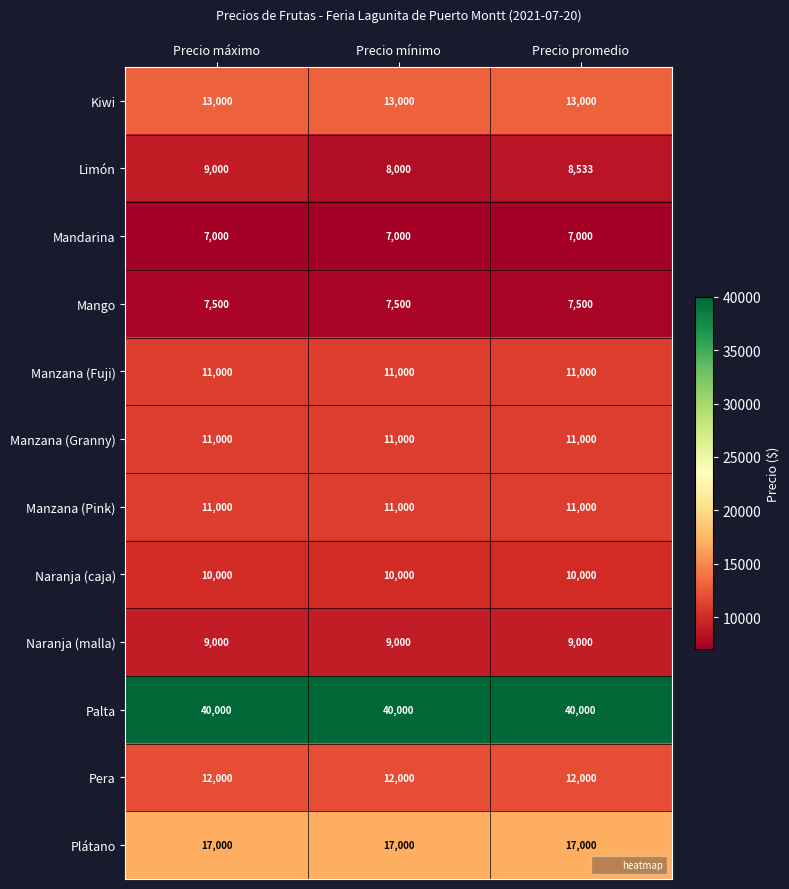

What is the spread (max minus min) of values at Precio máximo?

33000